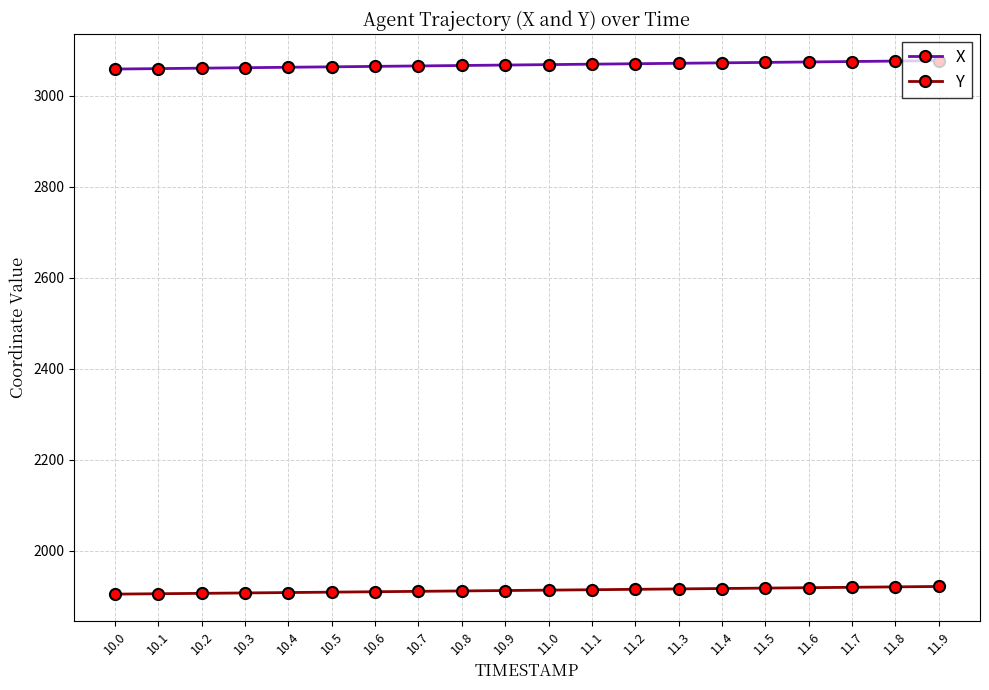

Is it true that Y equals 1140.4 at 10.1?

False